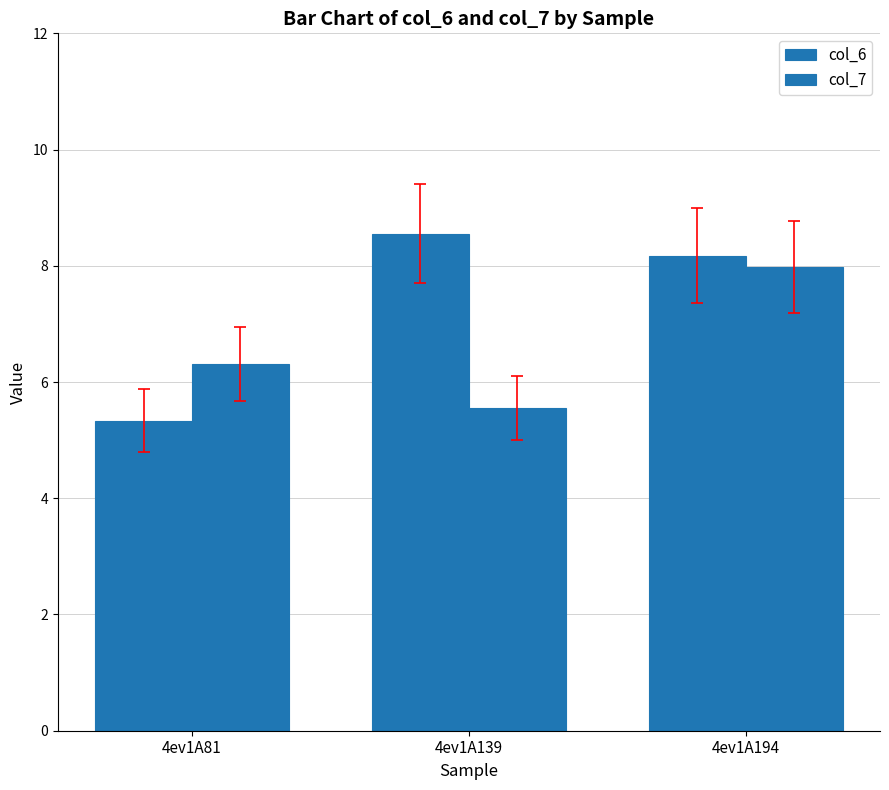

What is the total value across all series at 4ev1A139?

14.1